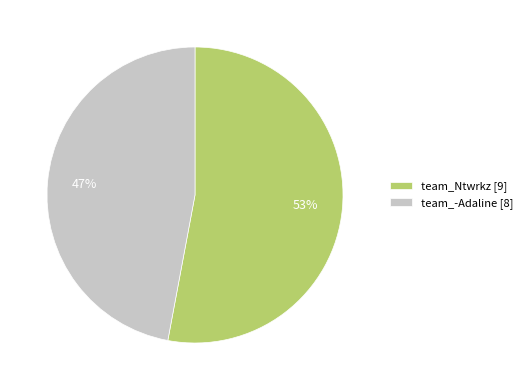

Is the sum of team_-Adaline [8] and team_Ntwrkz [9] greater than half?

Yes